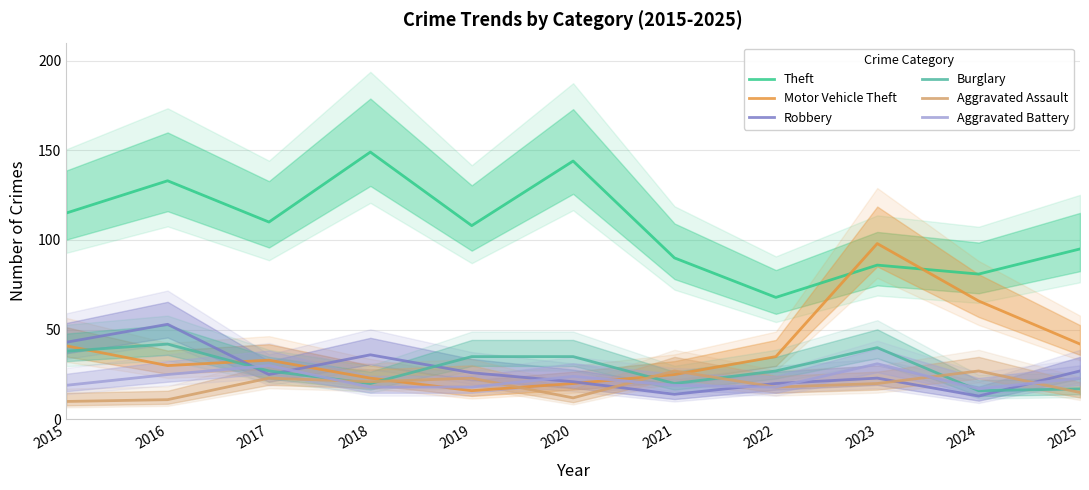

Where is Motor Vehicle Theft nearest to the value 57?

2024